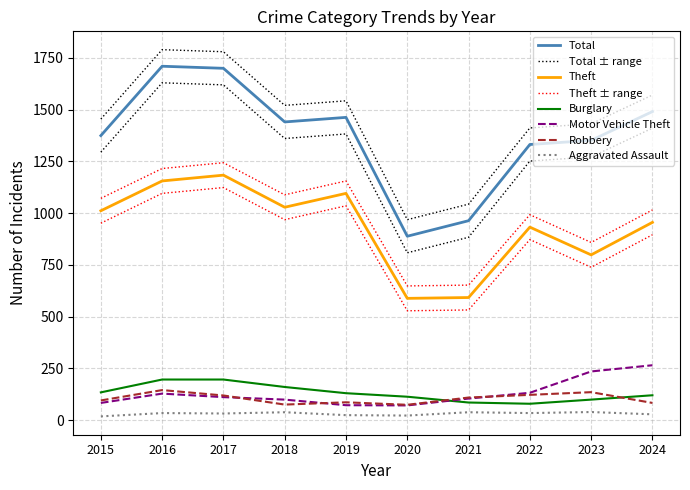

What is the maximum value for Aggravated Assault?

39